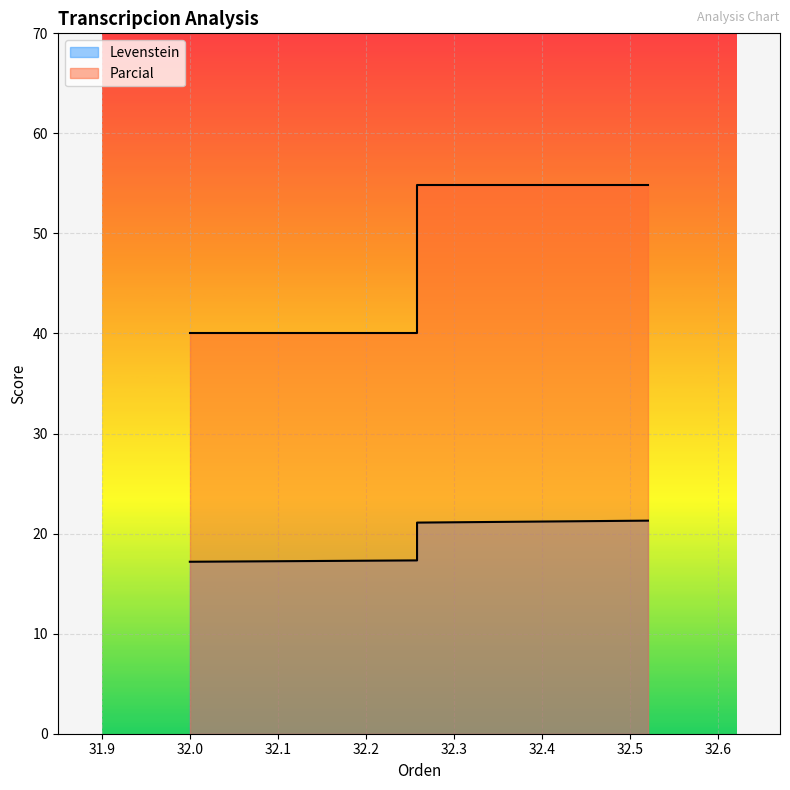

What is the value of the Levenstein point at the 2nd from the left?

21.1